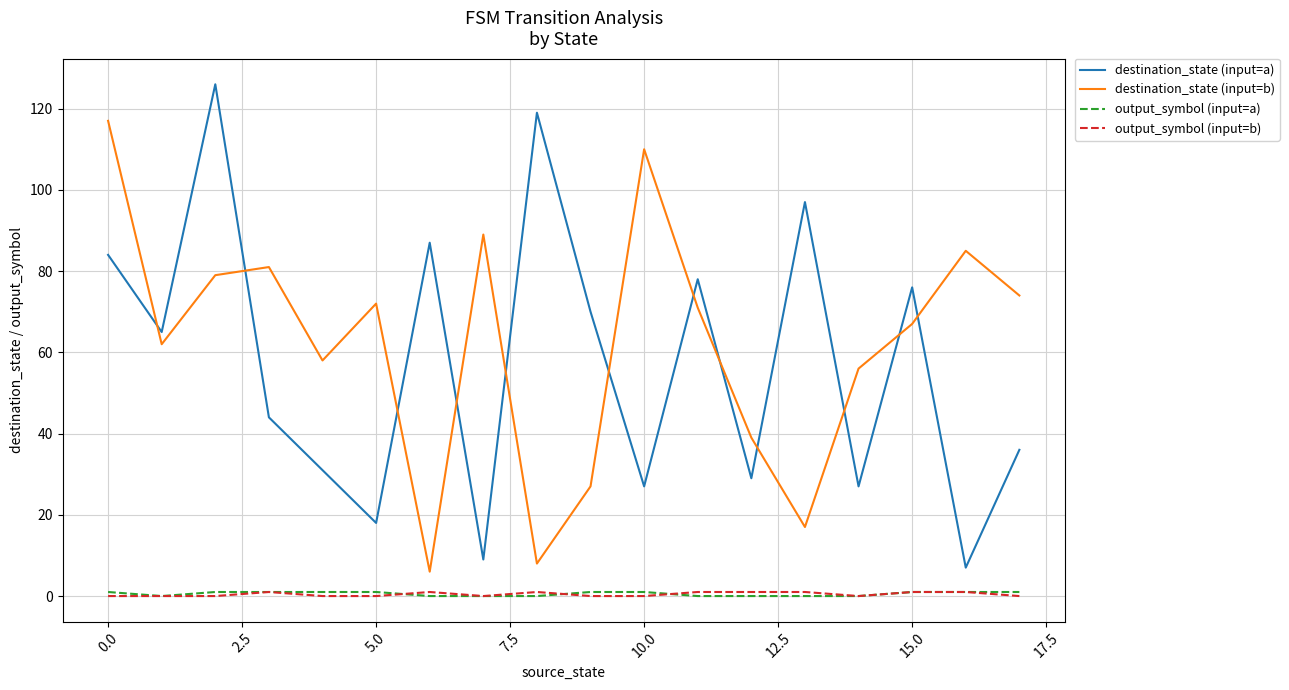

How many distinct data groups are displayed?

4